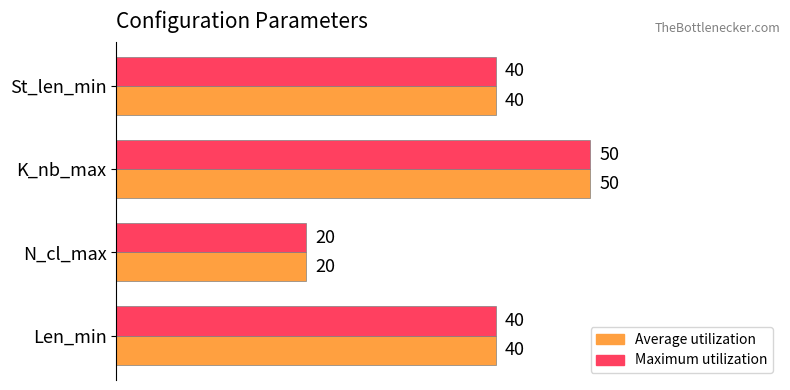

Count the number of data series in this chart.

2